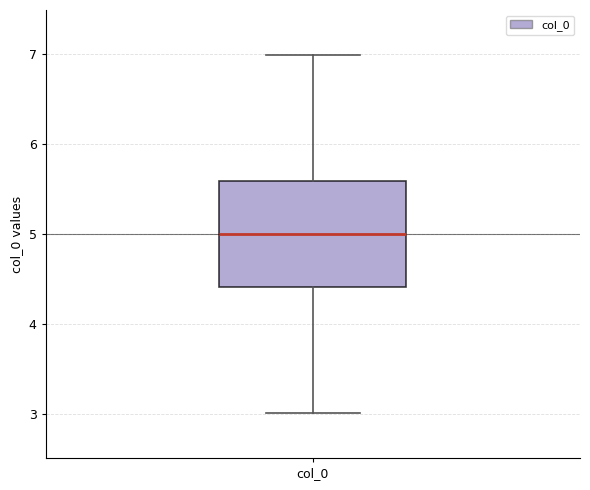

Read this box plot against the y-axis: the position of the median line, the range covered by the box, and the ends of both whiskers. The values are not printed on the chart, so give them approximately, as read against the axis.

median 5.0, box 4.4 to 5.6, whiskers 3.0 to 7.0